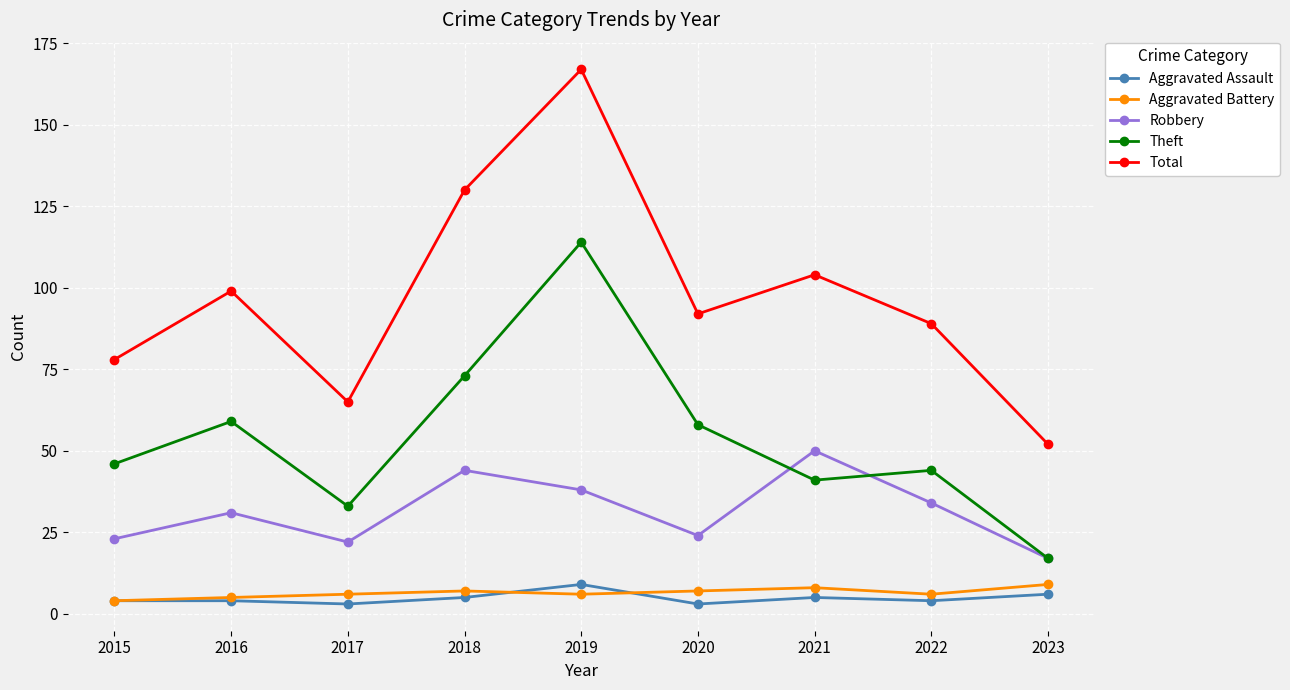

What value does the Total series have at 2021, to the nearest 5?

105